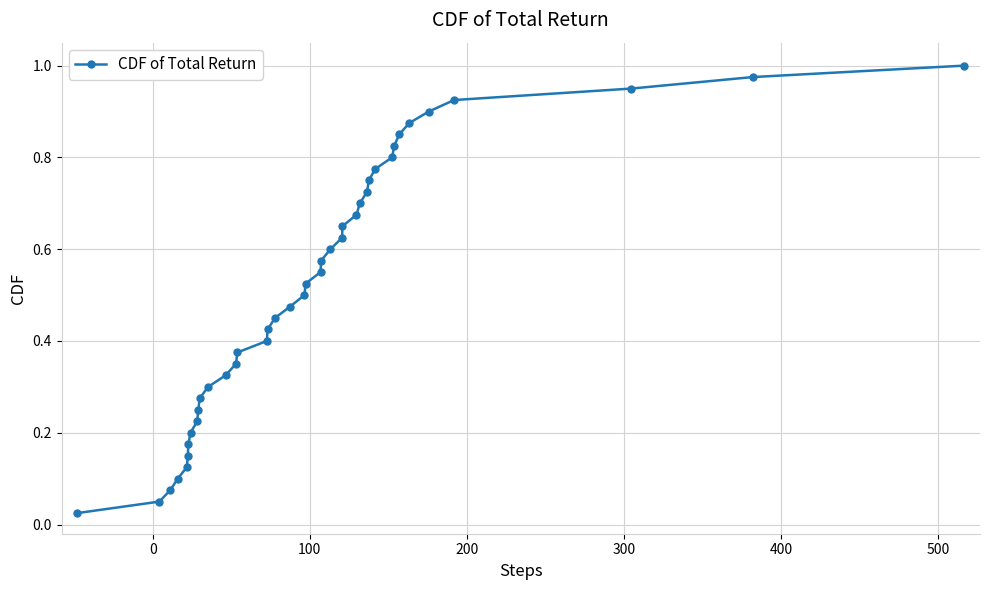

What is the sum of all values?

20.5